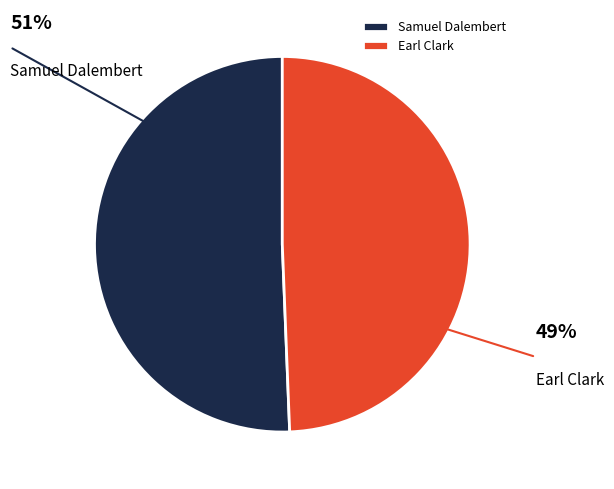

Is there a majority slice in this chart?

Yes